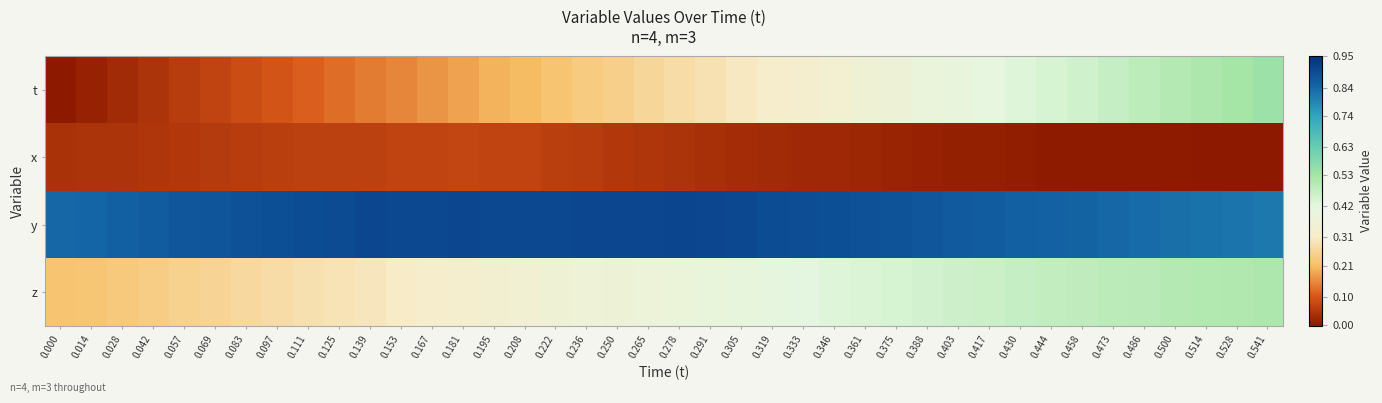

How many series are shown in this chart?

4